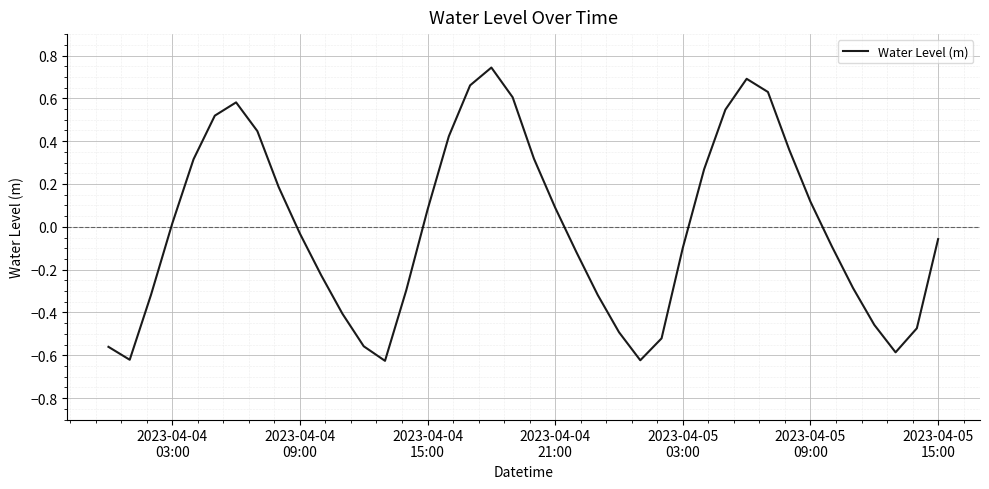

How many values are above zero?

19